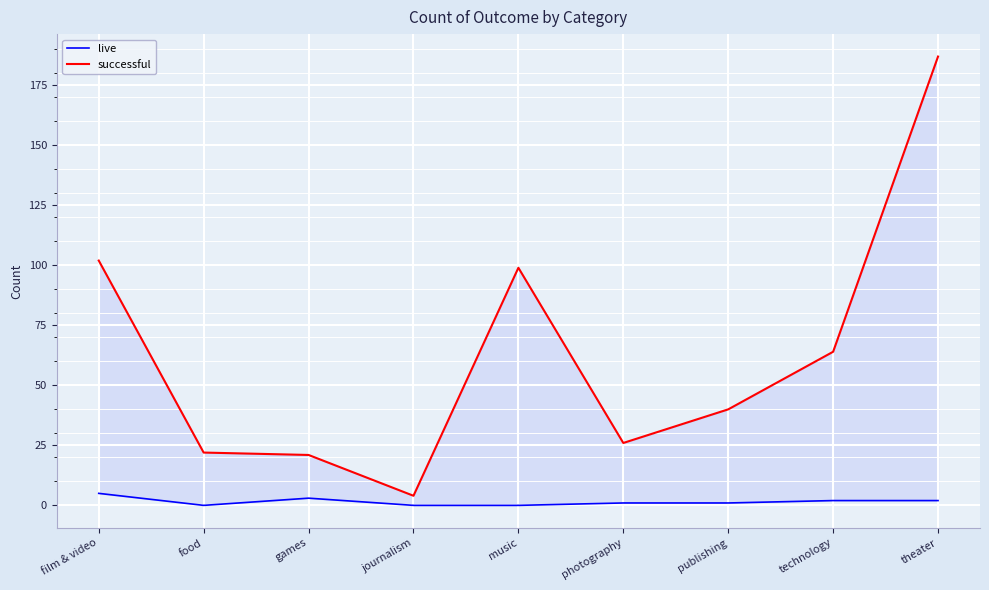

Reading left to right, what are all the values shown in this chart?

live: film & video=5	food=0	games=3	journalism=0	music=0	photography=1	publishing=1	technology=2	theater=2
successful: film & video=102	food=22	games=21	journalism=4	music=99	photography=26	publishing=40	technology=64	theater=187